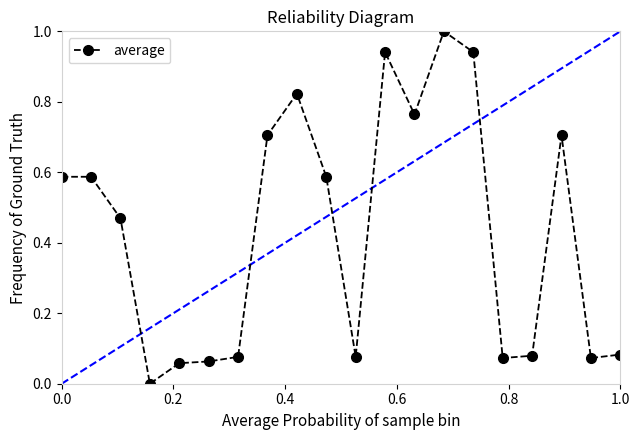

True or false: the data has more than 0 interior local peaks.

True